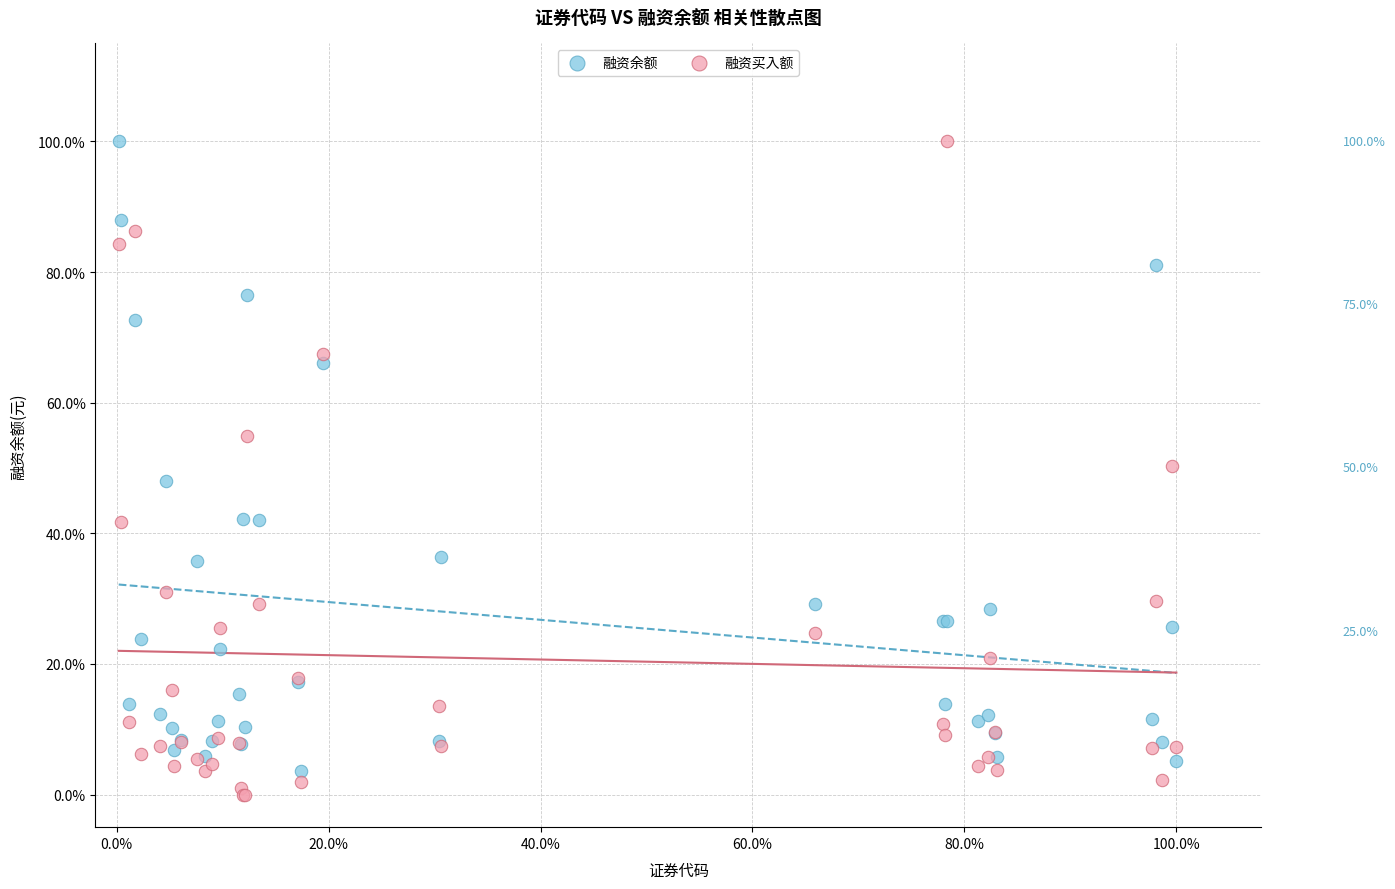

What are all the series names shown in the legend?

融资余额, 融资买入额